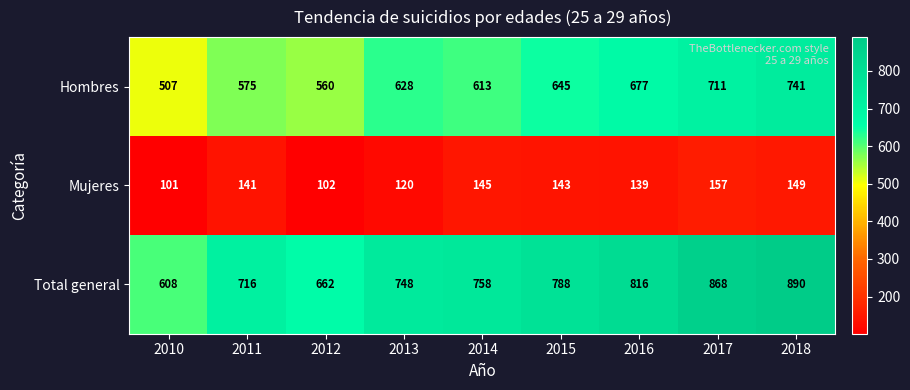

Which series has the largest total across all categories?

Total general